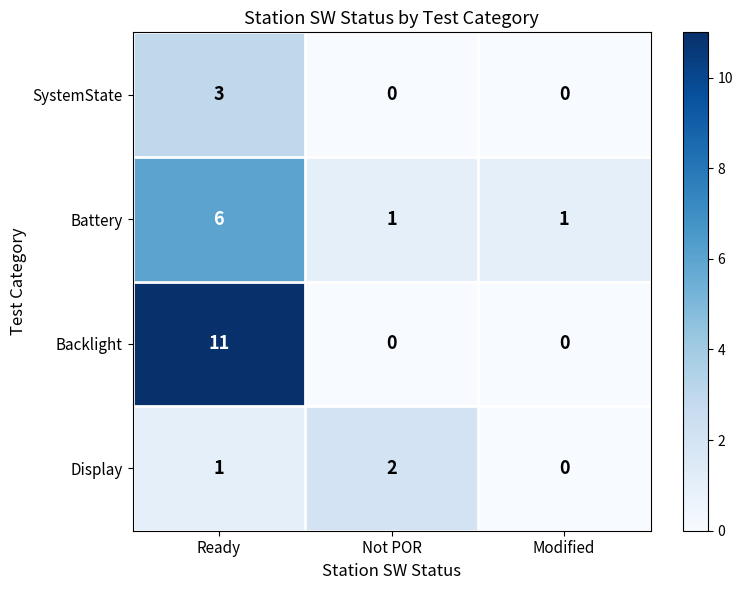

Reading left to right, what are all the values shown in this chart?

SystemState: Ready=3	Not POR=0	Modified=0
Battery: Ready=6	Not POR=1	Modified=1
Backlight: Ready=11	Not POR=0	Modified=0
Display: Ready=1	Not POR=2	Modified=0